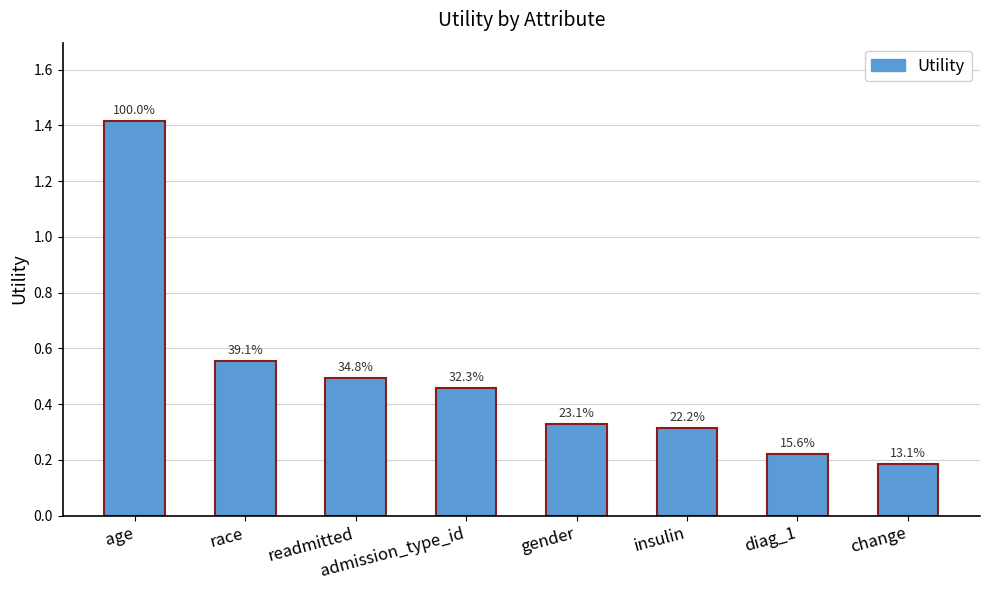

Reading left to right, transcribe all the data shown in this chart.

1.4	0.6	0.5	0.5	0.3	0.3	0.2	0.2